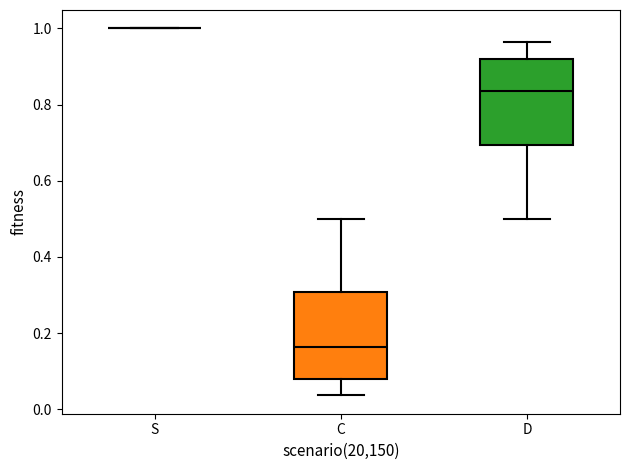

Where does the upper whisker of the box for C end on the y-axis? The values are not printed on the chart, so give them approximately, as read against the axis.

0.50